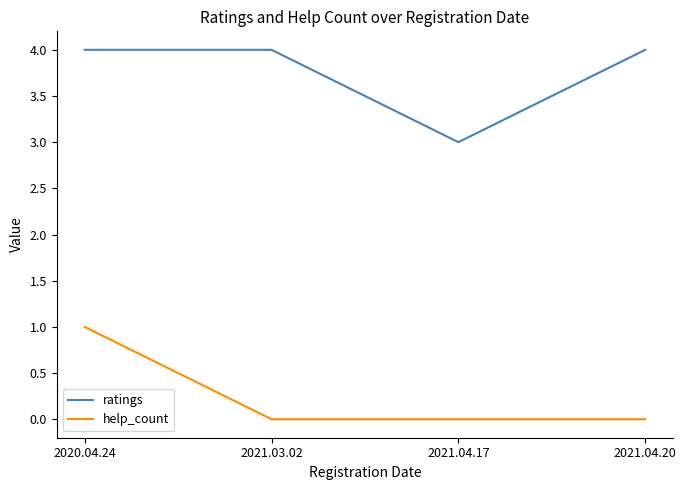

What is the difference between the highest and lowest values at 2021.04.20?

4